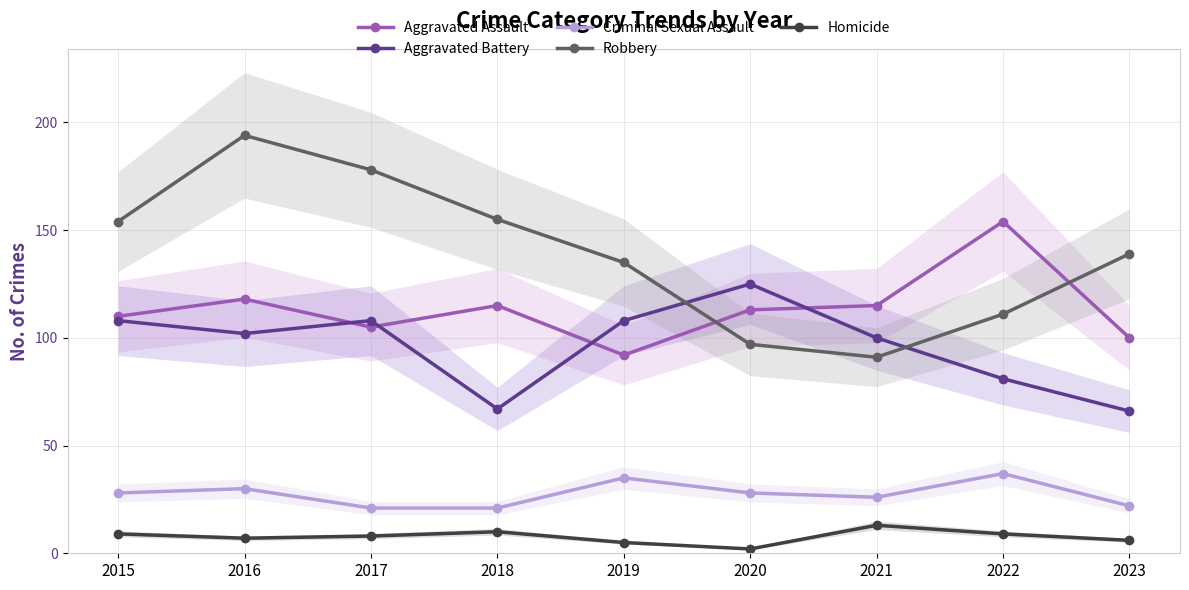

Reading left to right, what are all the values shown in this chart?

Aggravated Assault: 110	118	105	115	92	113	115	154	100
Aggravated Battery: 108	102	108	67	108	125	100	81	66
Criminal Sexual Assault: 28	30	21	21	35	28	26	37	22
Robbery: 154	194	178	155	135	97	91	111	139
Homicide: 9	7	8	10	5	2	13	9	6